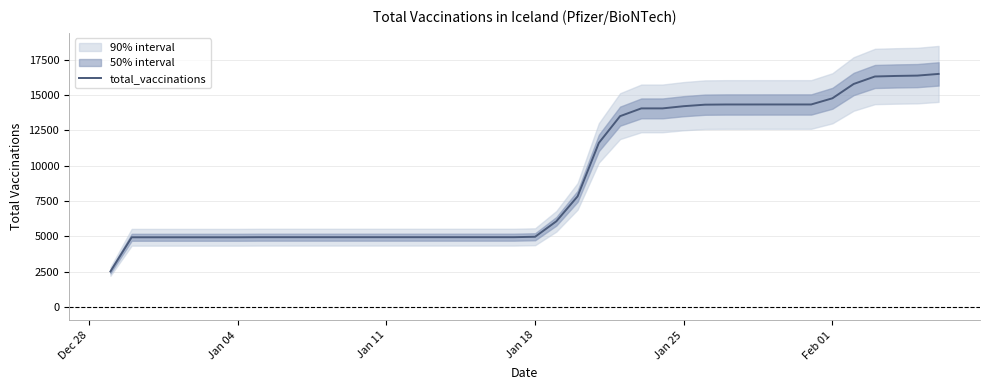

What is the maximum value for total_vaccinations?

16484